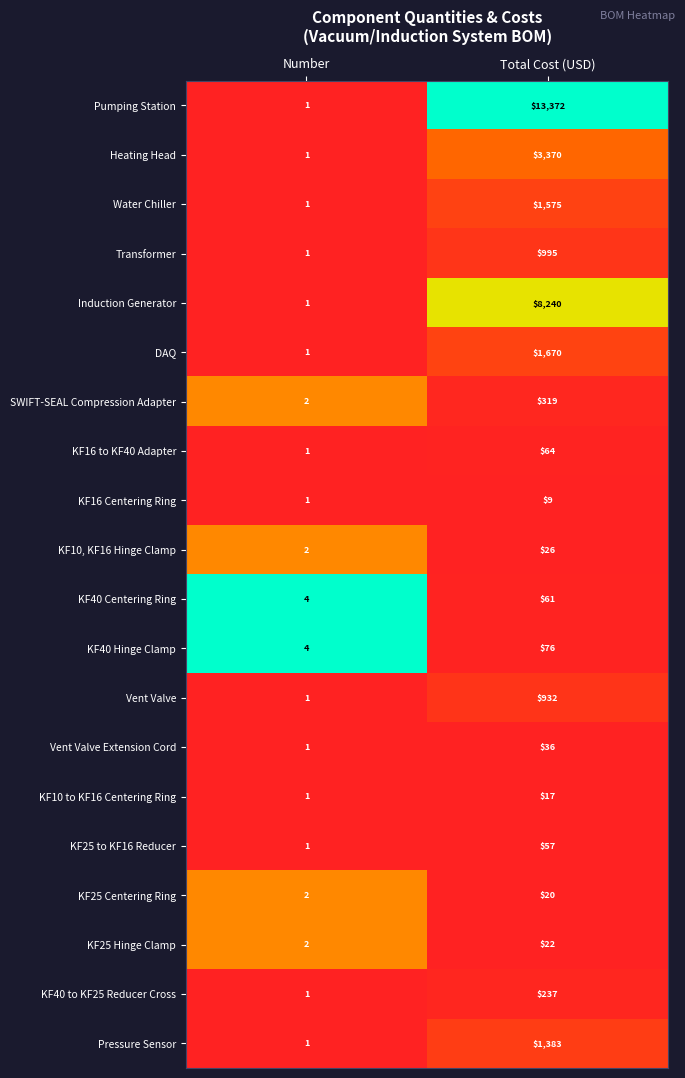

Rank the series by their maximum value, from lowest to highest.

KF16 Centering Ring, KF10 to KF16 Centering Ring, KF25 Centering Ring, KF25 Hinge Clamp, KF10, KF16 Hinge Clamp, Vent Valve Extension Cord, KF25 to KF16 Reducer, KF40 Centering Ring, KF16 to KF40 Adapter, KF40 Hinge Clamp, KF40 to KF25 Reducer Cross, SWIFT-SEAL Compression Adapter, Vent Valve, Transformer, Pressure Sensor, Water Chiller, DAQ, Heating Head, Induction Generator, Pumping Station